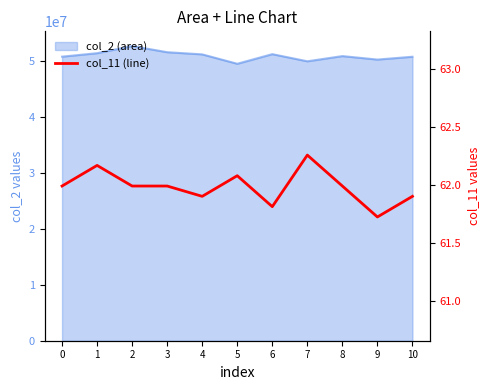

Is it true that the value at 1 is 110.7?

False